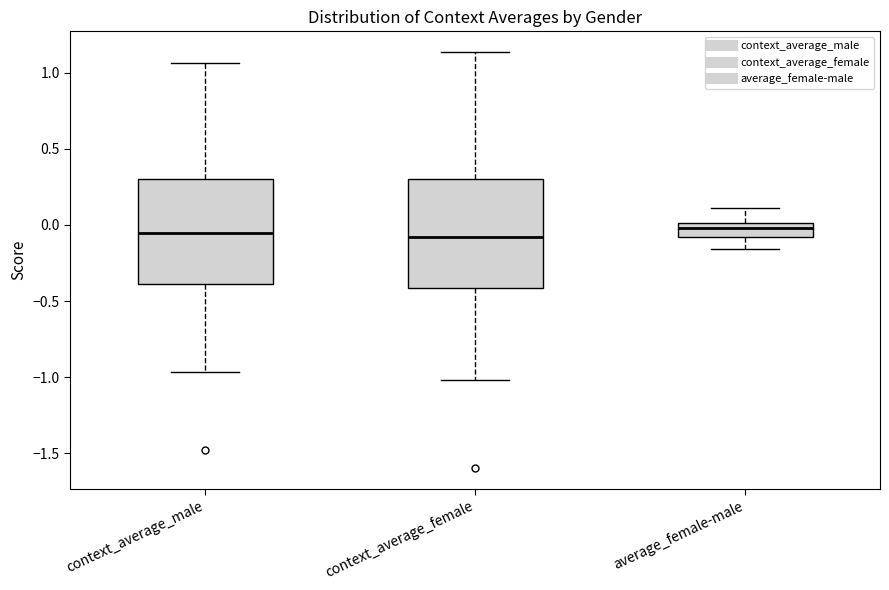

Where does the lower whisker of the box for average_female-male end on the y-axis? The values are not printed on the chart, so give them approximately, as read against the axis.

-0.15